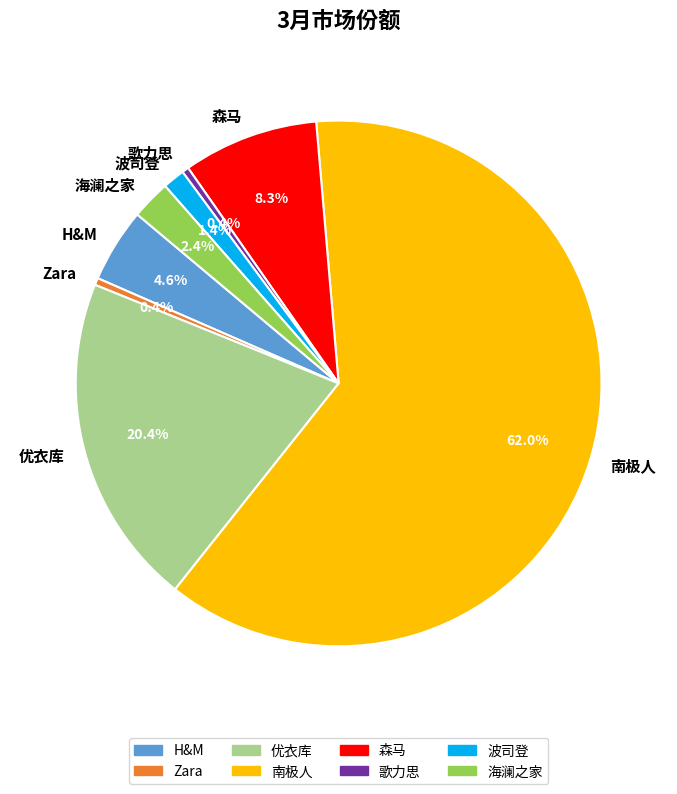

To the nearest percent, what percentage of the pie is 波司登?

1%